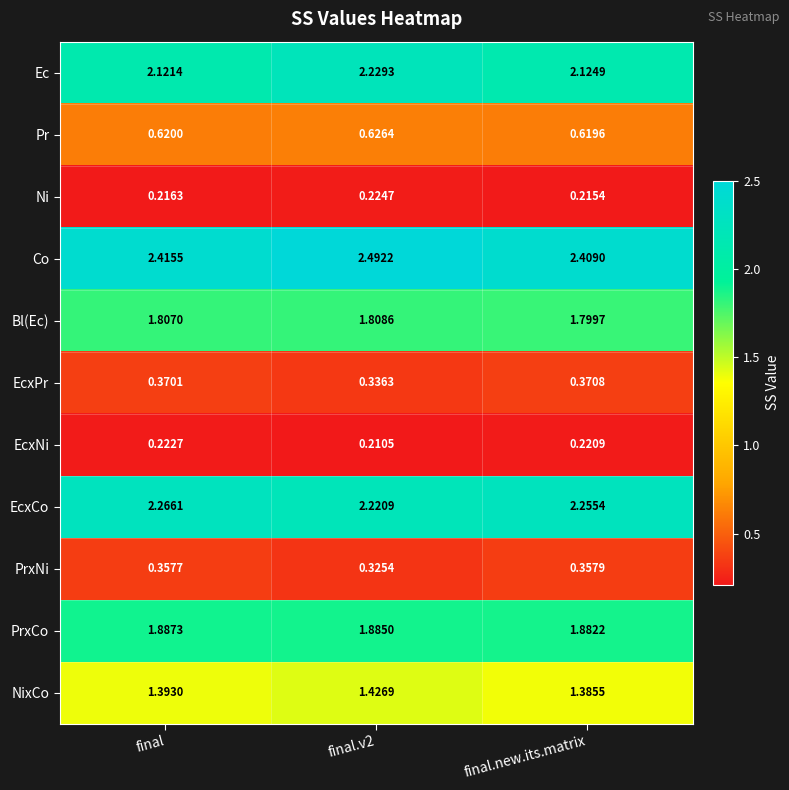

List the series in order of their peak value, lowest first.

EcxNi, Ni, PrxNi, EcxPr, Pr, NixCo, Bl(Ec), PrxCo, Ec, EcxCo, Co